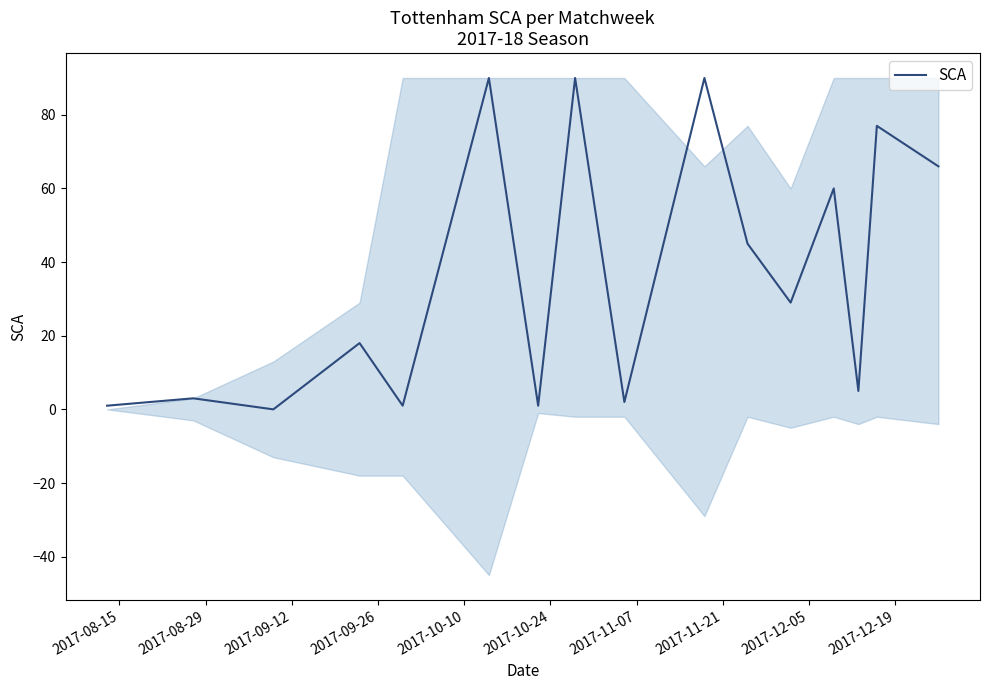

What is the value of the 9th point from the left?

2